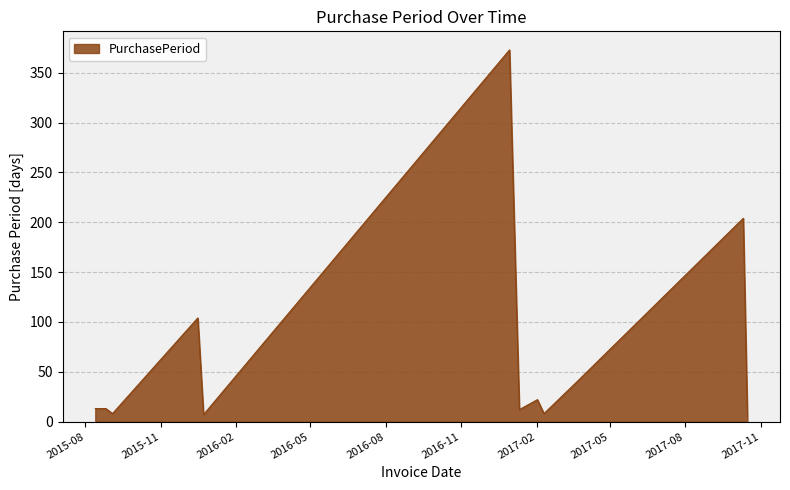

What is the greatest value displayed?

373